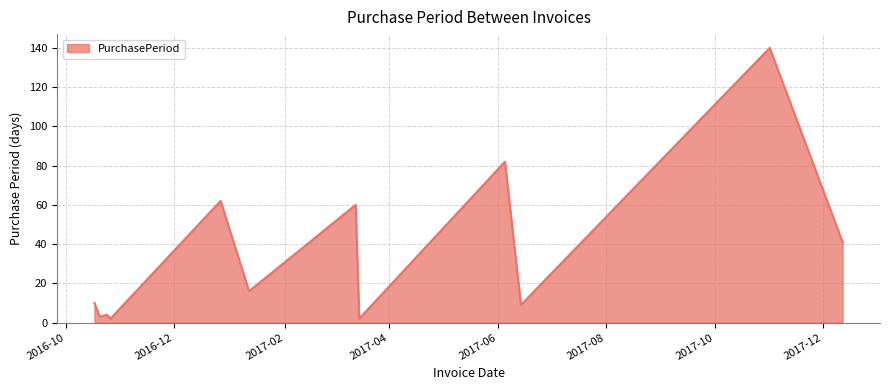

How many values are below 16?

6